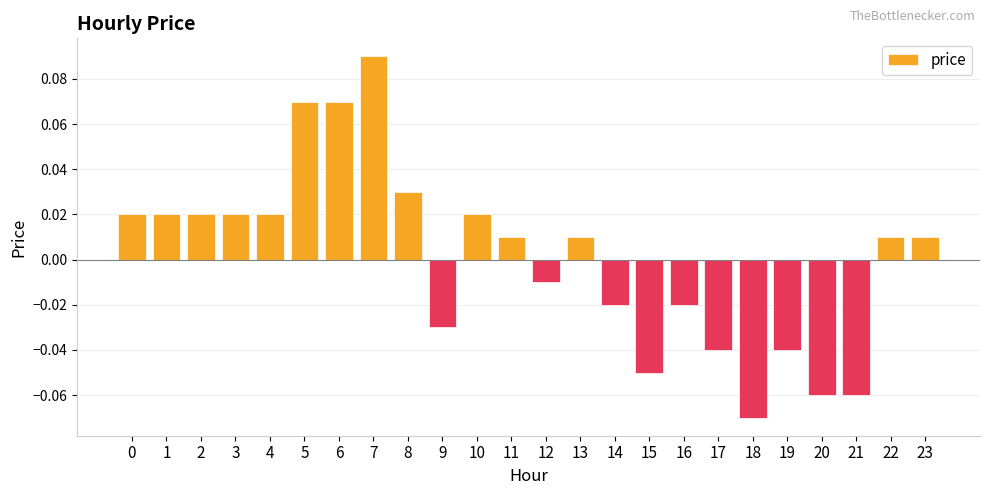

Which has a higher value, 10 or 9?

10